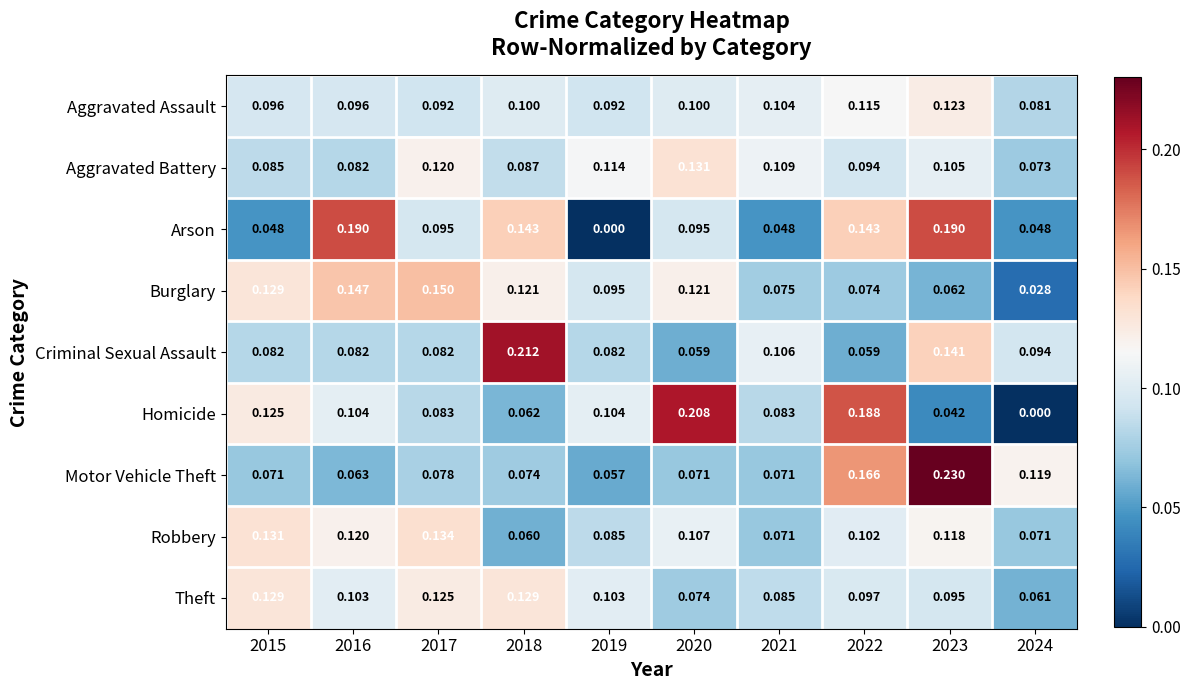

Rank the series by their maximum value, from lowest to highest.

Aggravated Assault, Theft, Aggravated Battery, Robbery, Burglary, Arson, Homicide, Criminal Sexual Assault, Motor Vehicle Theft